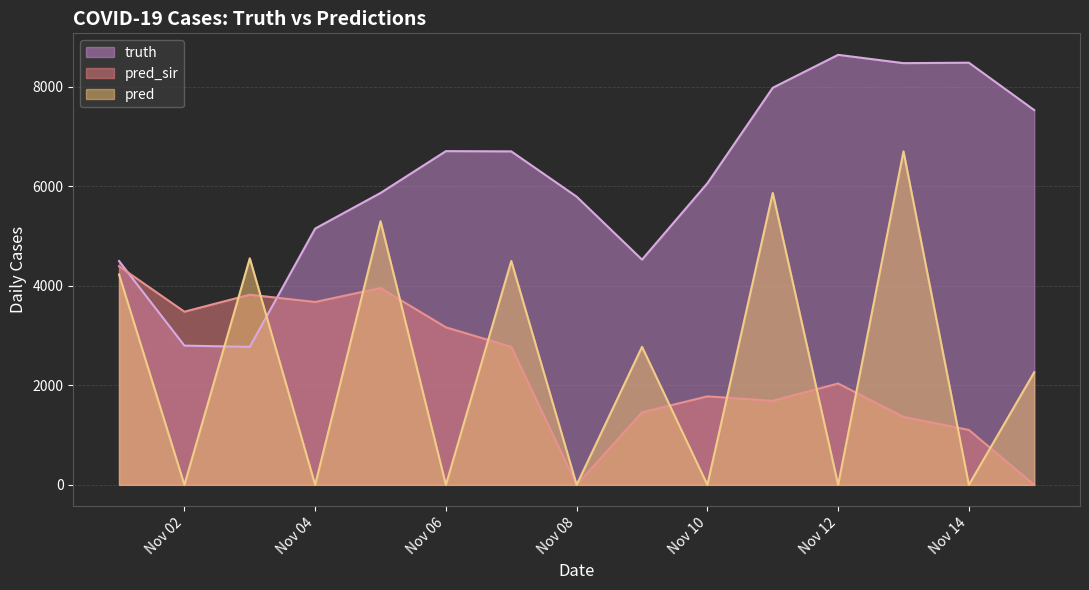

List the series in order of their peak value, highest first.

truth, pred, pred_sir